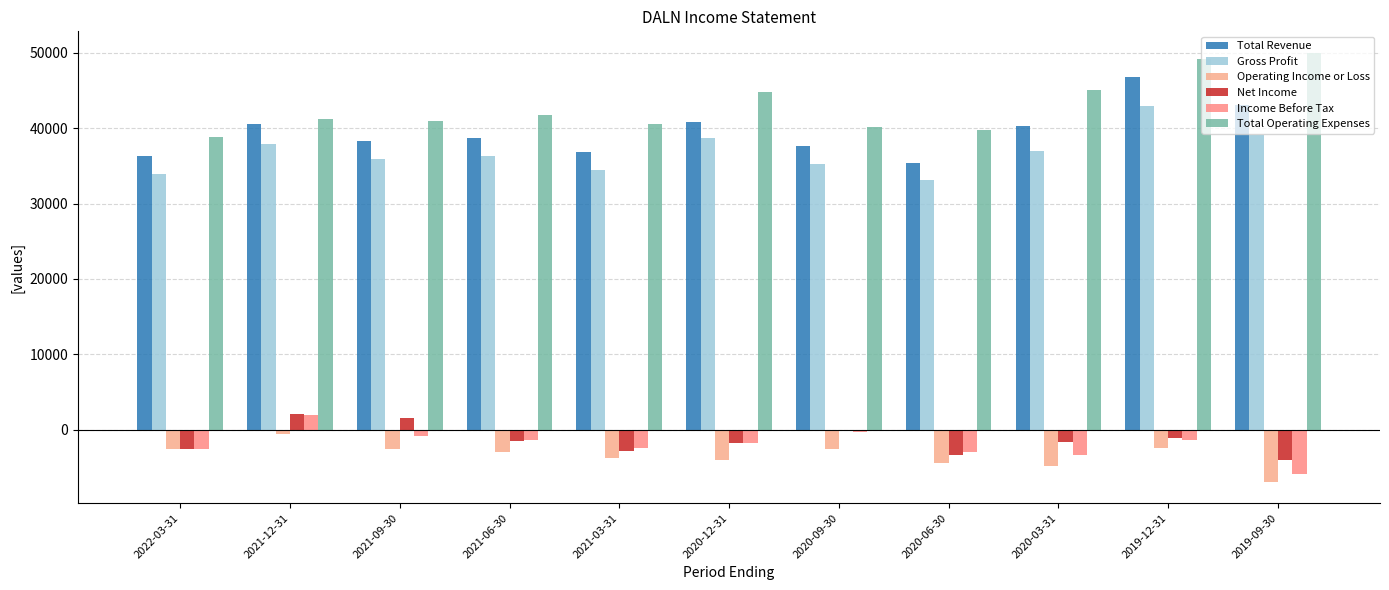

Is it true that Total Operating Expenses equals 45100 at 2020-03-31?

True